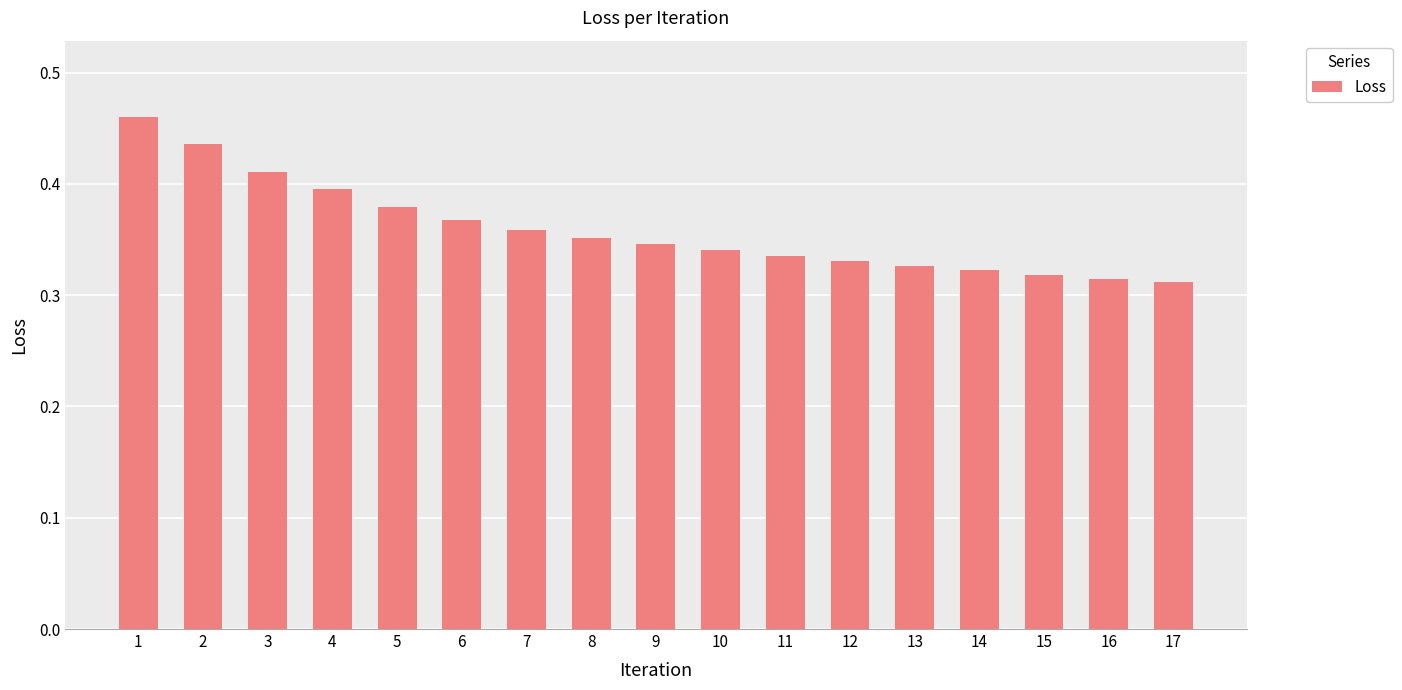

How many bars are there in total?

17